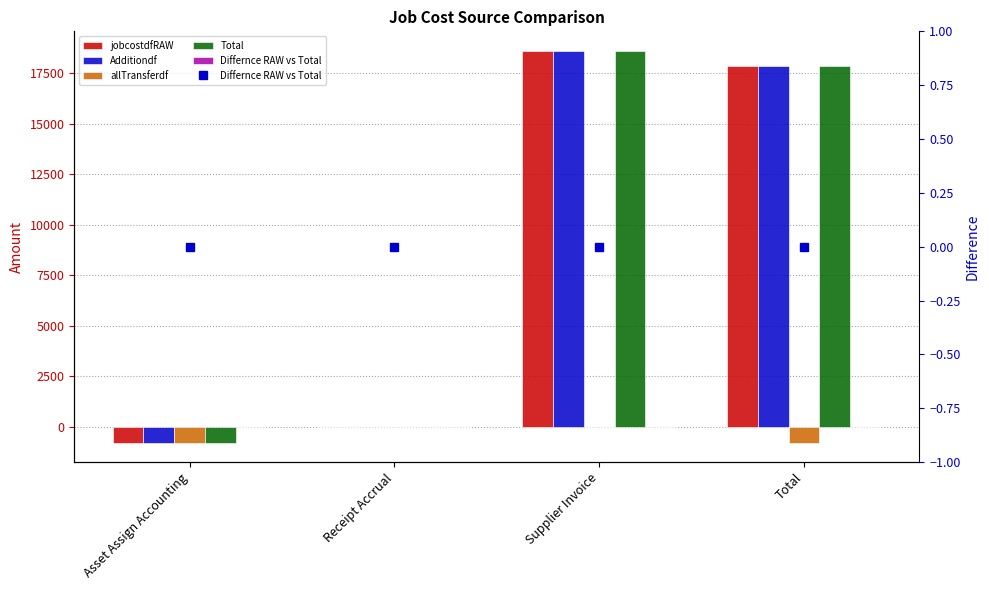

How many data points in Additiondf are less than 17821?

2